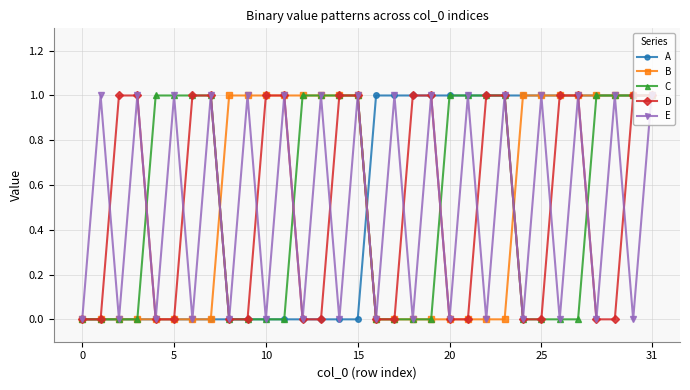

What is the value of the D point at the 12th from the left?

1